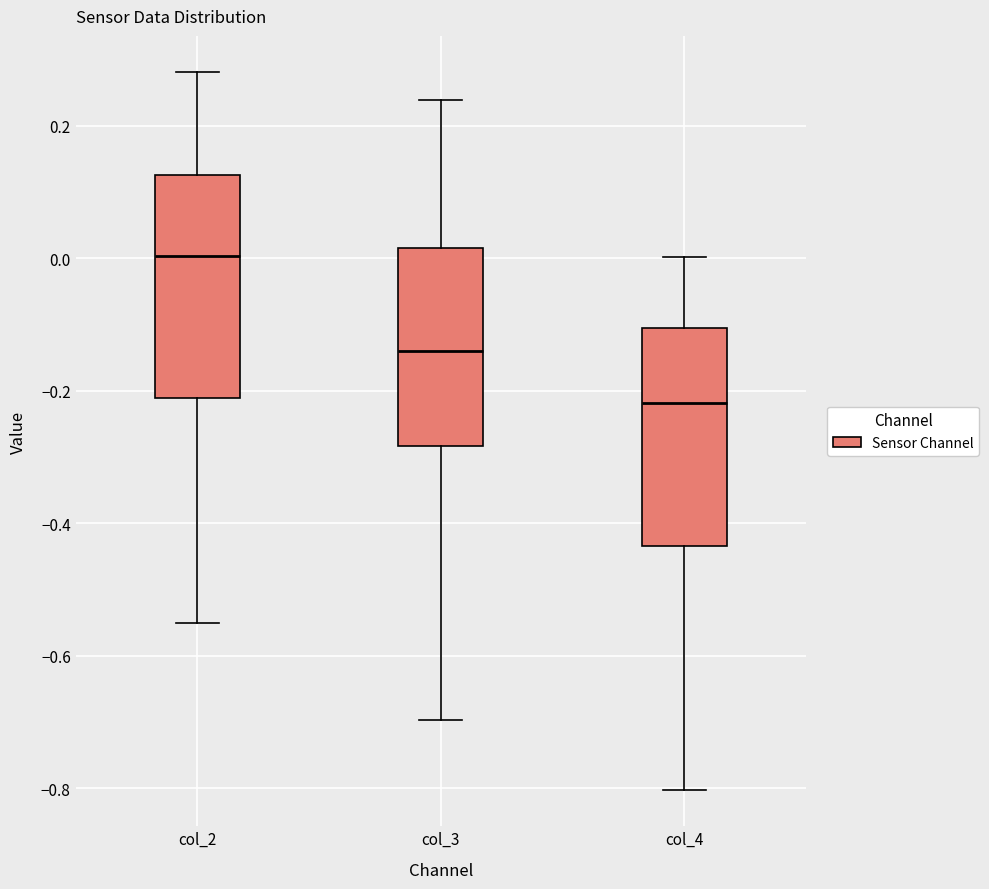

Reading left to right, read every box against the y-axis: the position of its median line, the range the box covers, and the ends of its whiskers. The values are not printed on the chart, so give them approximately, as read against the axis.

col_2: median 0.00, box -0.22 to 0.12, whiskers -0.56 to 0.28
col_3: median -0.14, box -0.28 to 0.02, whiskers -0.70 to 0.24
col_4: median -0.22, box -0.44 to -0.10, whiskers -0.80 to 0.00